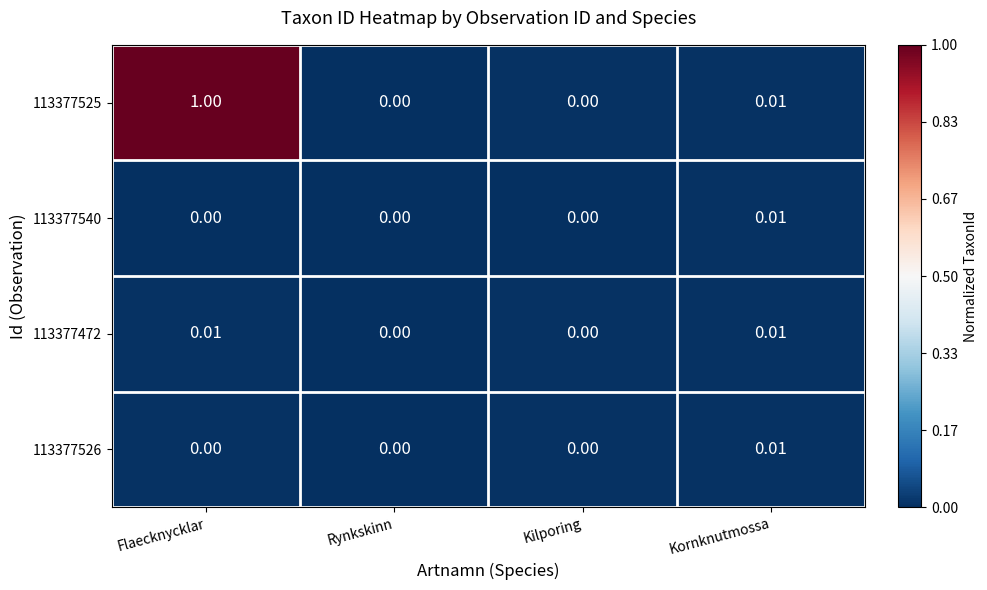

Which label corresponds to the largest value in the chart?

Flaecknycklar